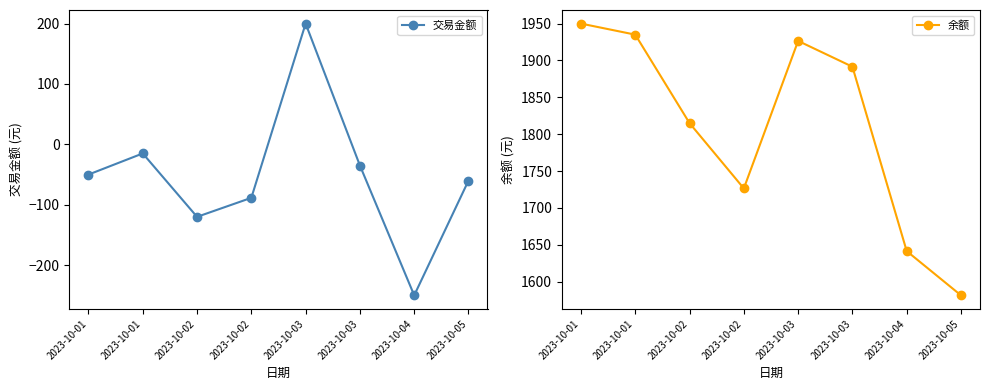

Between 2023-10-03 and 2023-10-04, which series saw the biggest shift?

余额